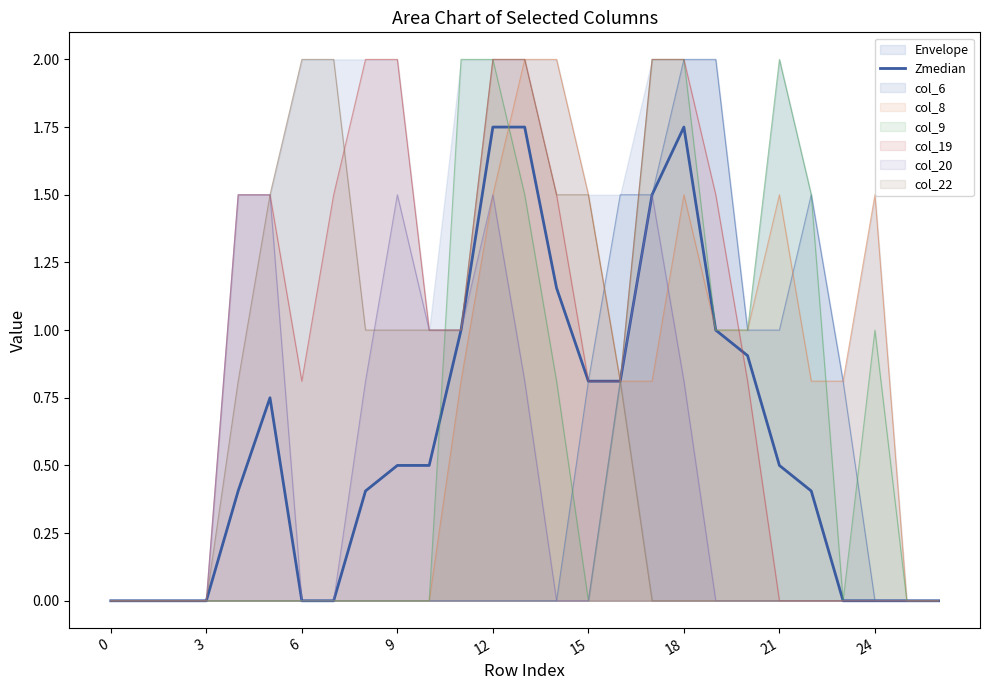

Which category has the highest value across all series?

12